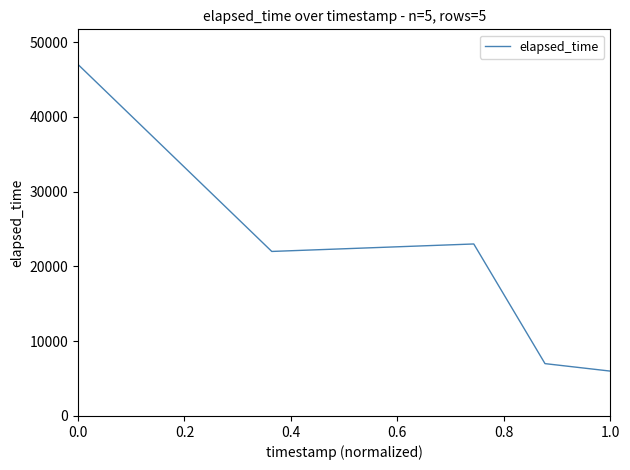

How many series are shown in this chart?

1